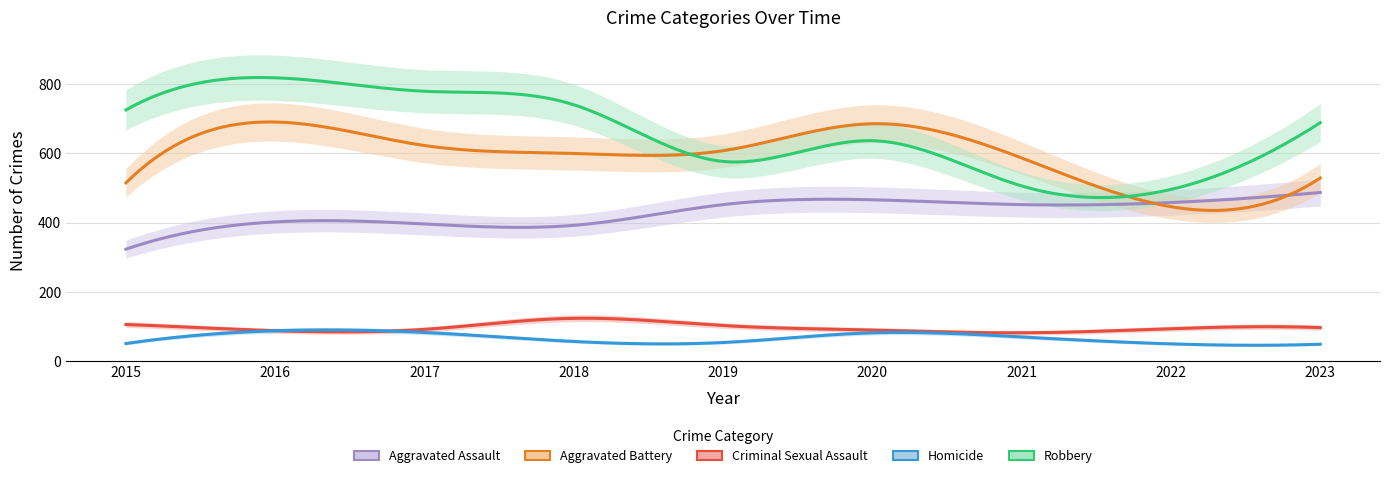

What are all the series names shown in the legend?

Aggravated Assault, Aggravated Battery, Criminal Sexual Assault, Homicide, Robbery